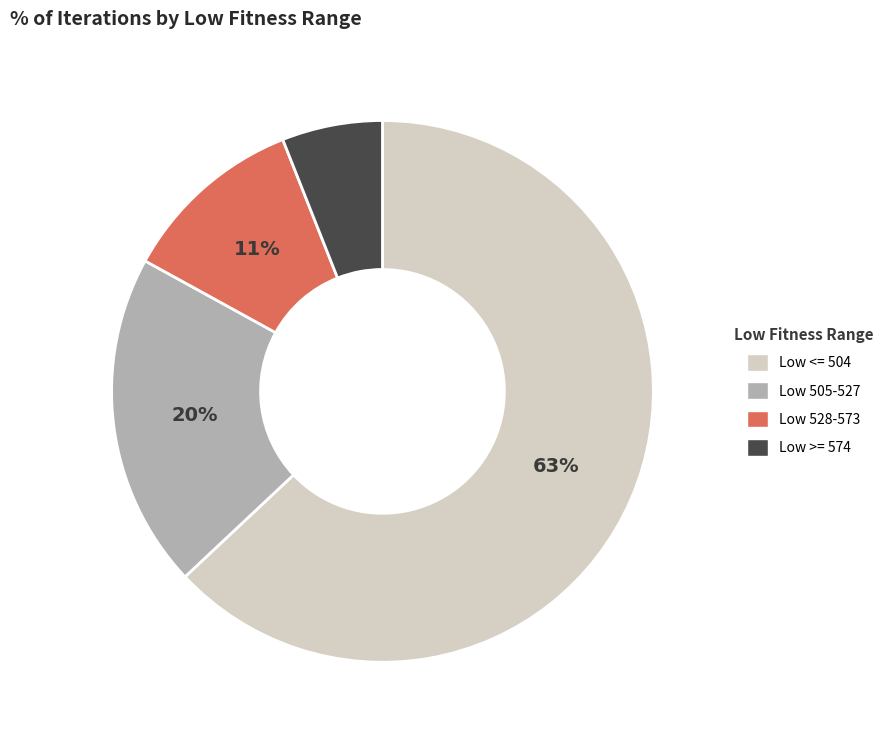

True or false: Low 528-573 accounts for 11% of the total.

True